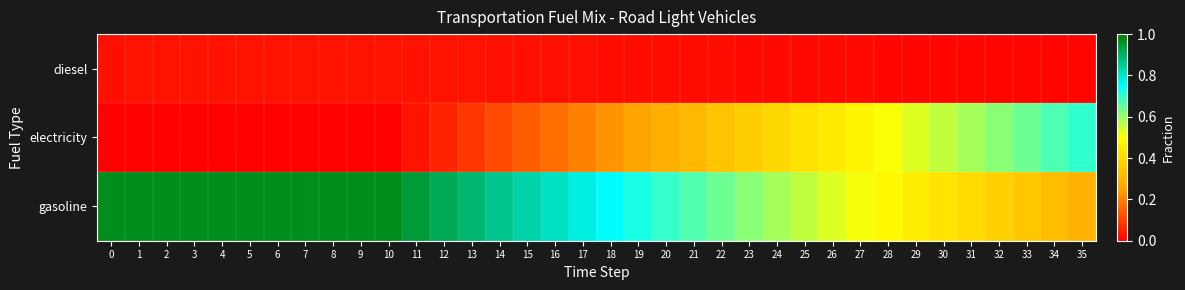

Which series changed the most between 28 and 34?

electricity